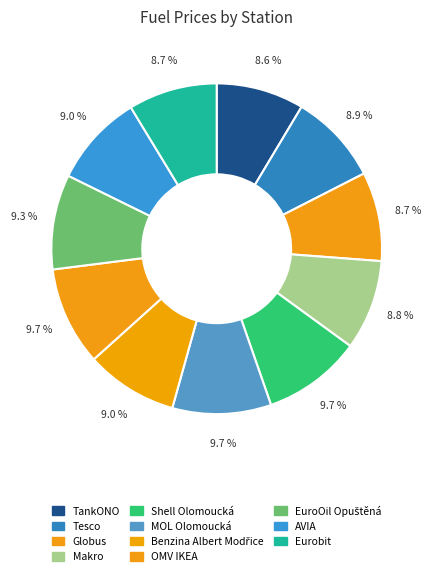

How many slices are in this pie chart?

11